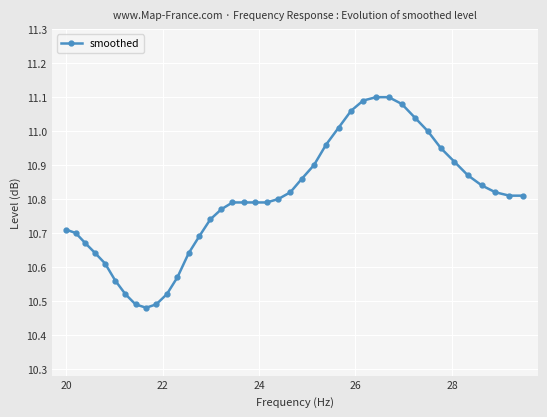

What is the difference between the maximum and second lowest values?

0.6